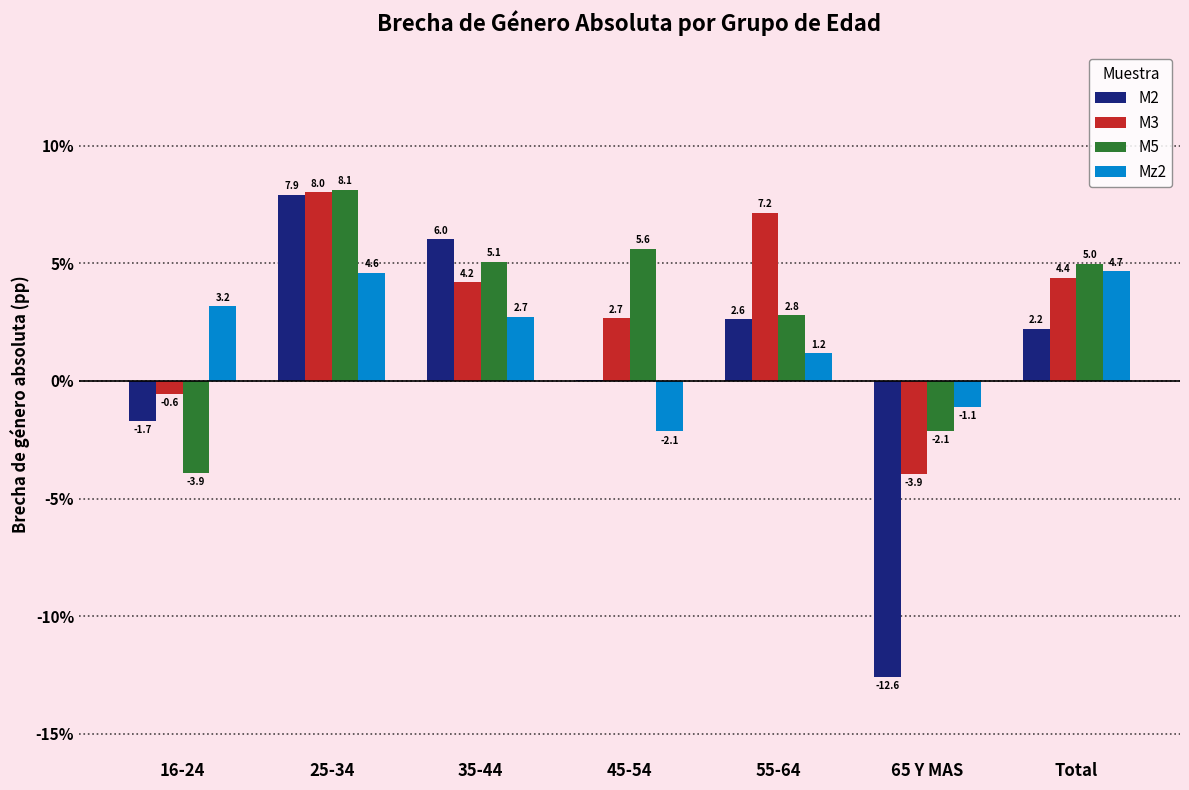

Is the value of M2 at 25-34 greater than the value of Mz2 at 16-24?

Yes